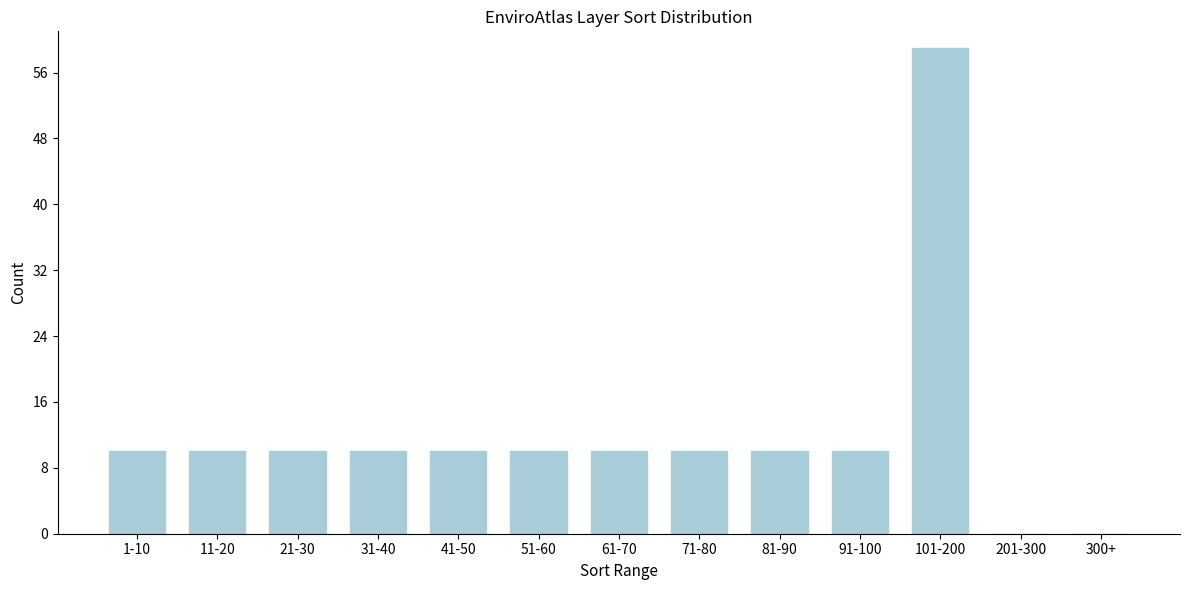

Reading right to left, extract all data points from this chart.

300+=0	201-300=0	101-200=59	91-100=10	81-90=10	71-80=10	61-70=10	51-60=10	41-50=10	31-40=10	21-30=10	11-20=10	1-10=10